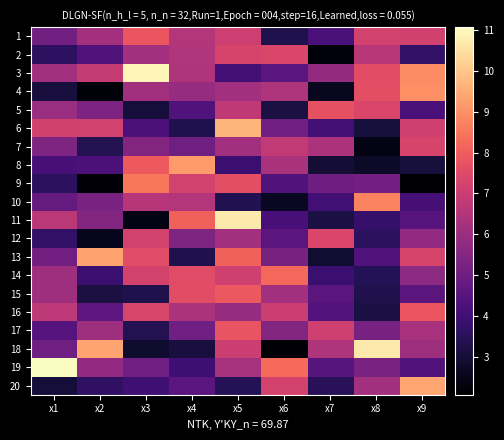

Which category has the highest value across all series?

x1